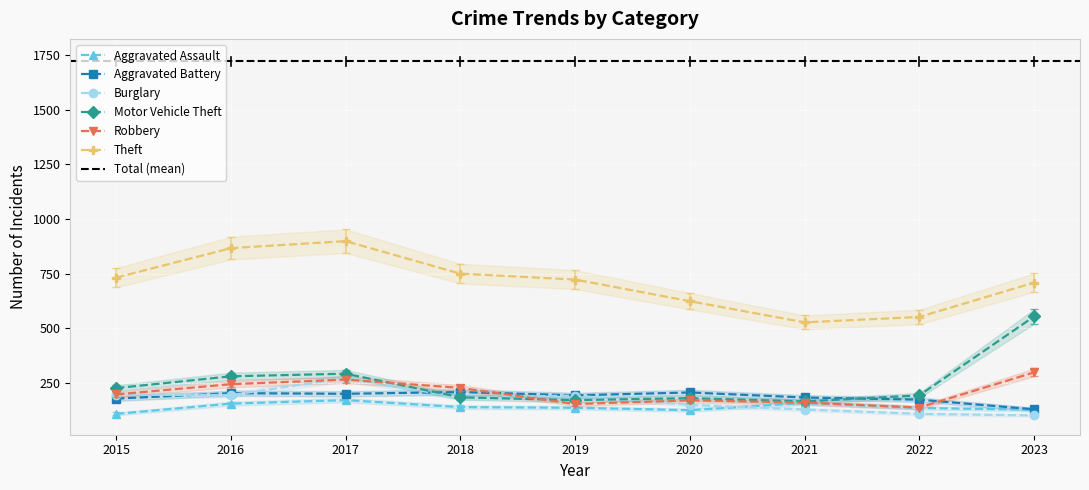

What is the value of the Aggravated Assault point at the 1st from the left?

108